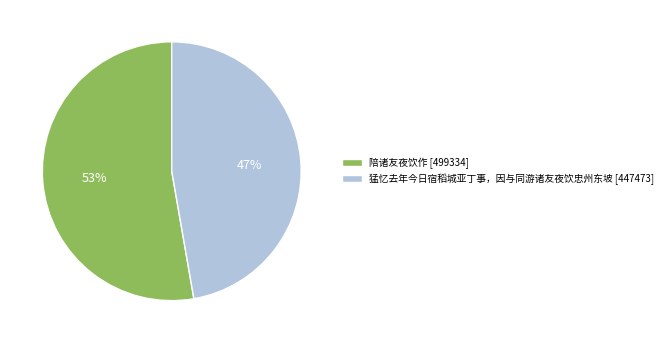

To the nearest percent, what is the average slice percentage?

50%